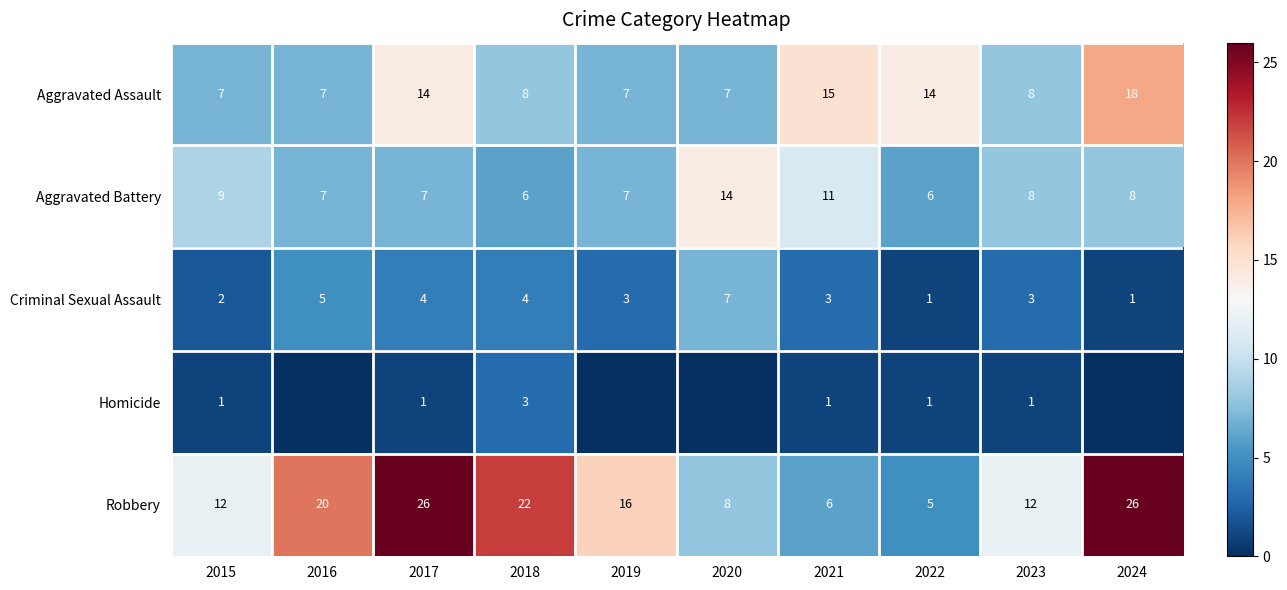

Which has a higher value, 2024 or 2020?

2024